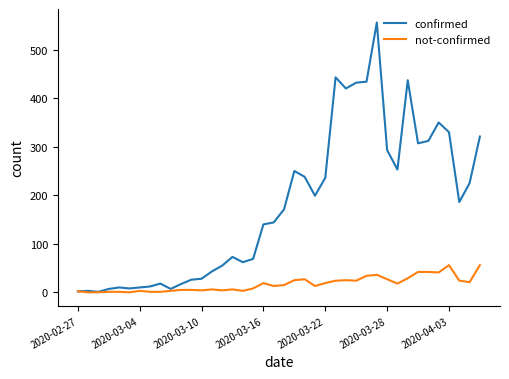

Rank the series by their average value, from lowest to highest.

not-confirmed, confirmed